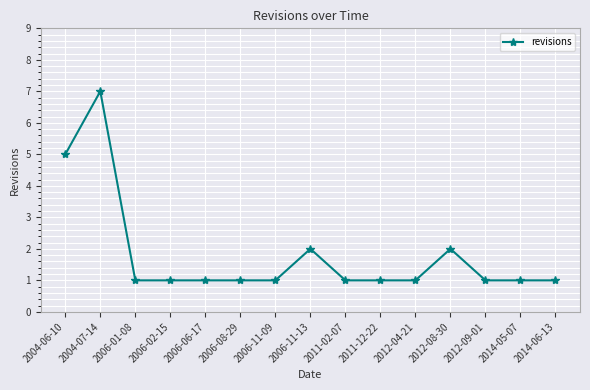

What is the label of the 14th point from the right?

2004-07-14